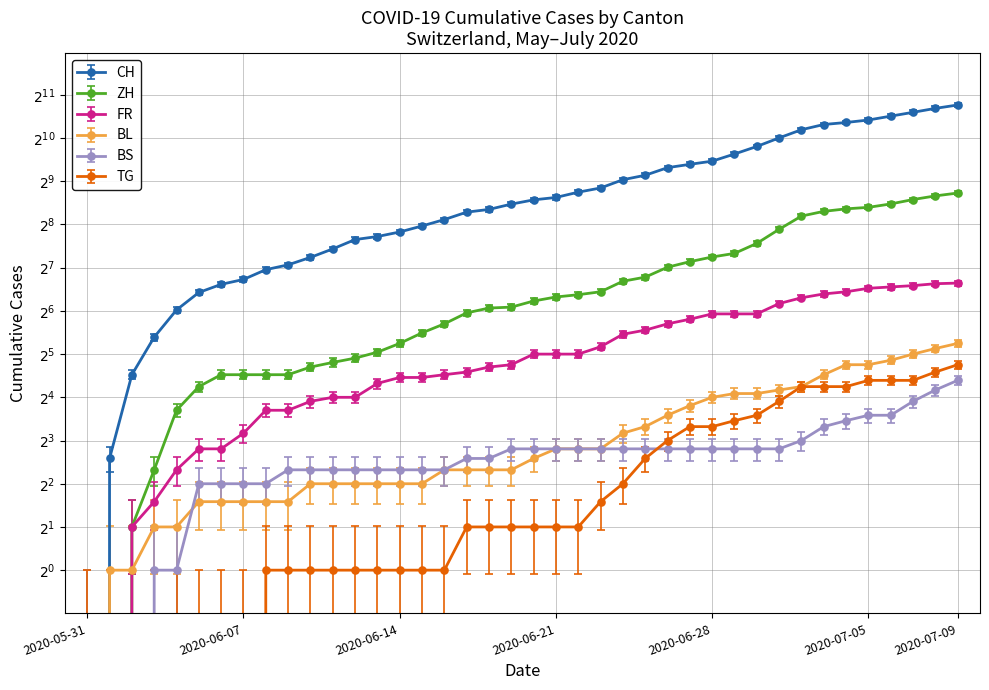

At which label does FR reach its peak?

2020-07-09